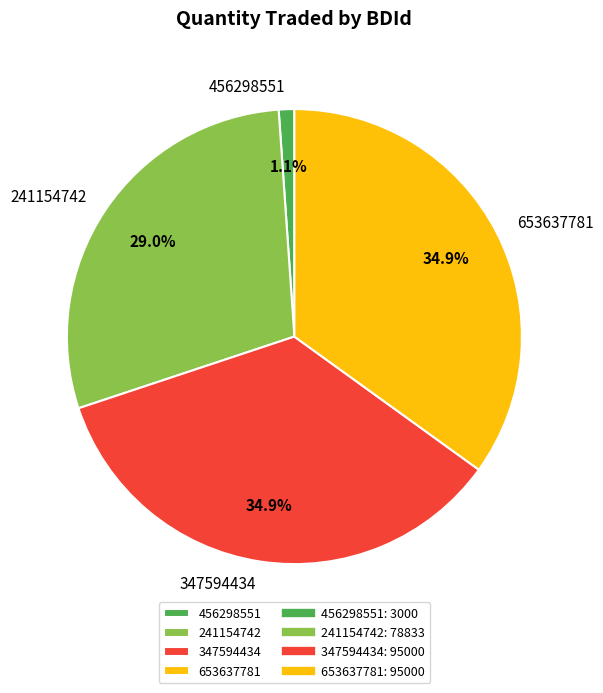

Which slice is the smallest?

456298551